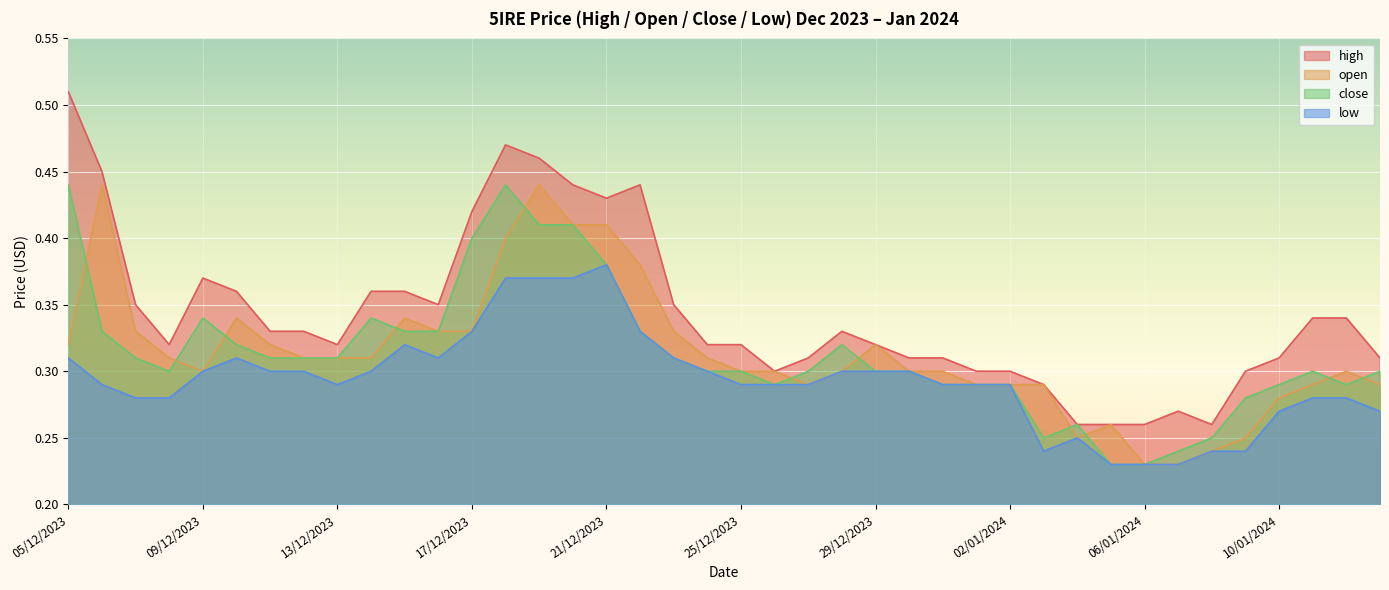

What is the average value of the close series?

0.3